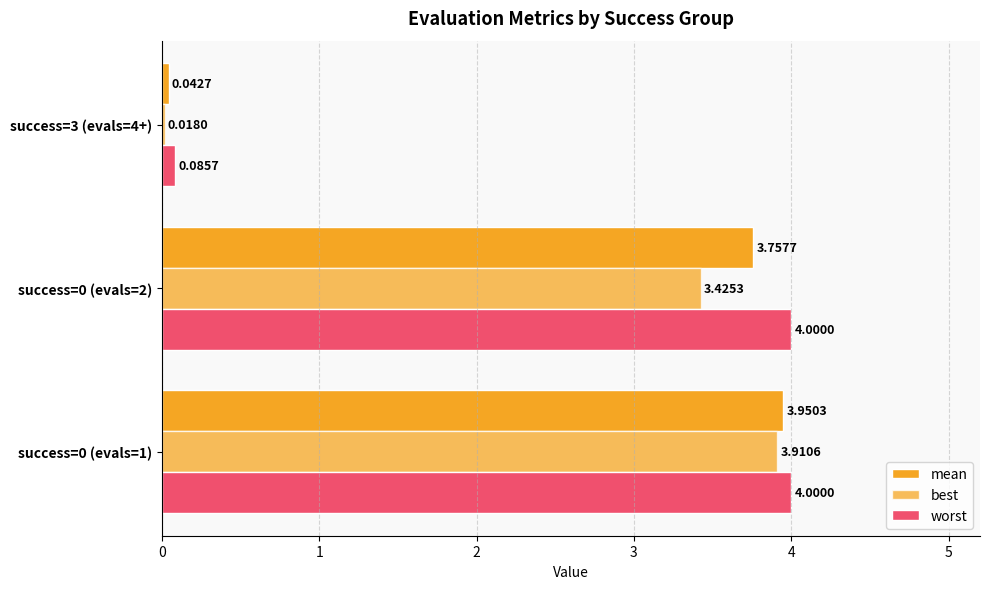

Which series has the largest total across all categories?

worst